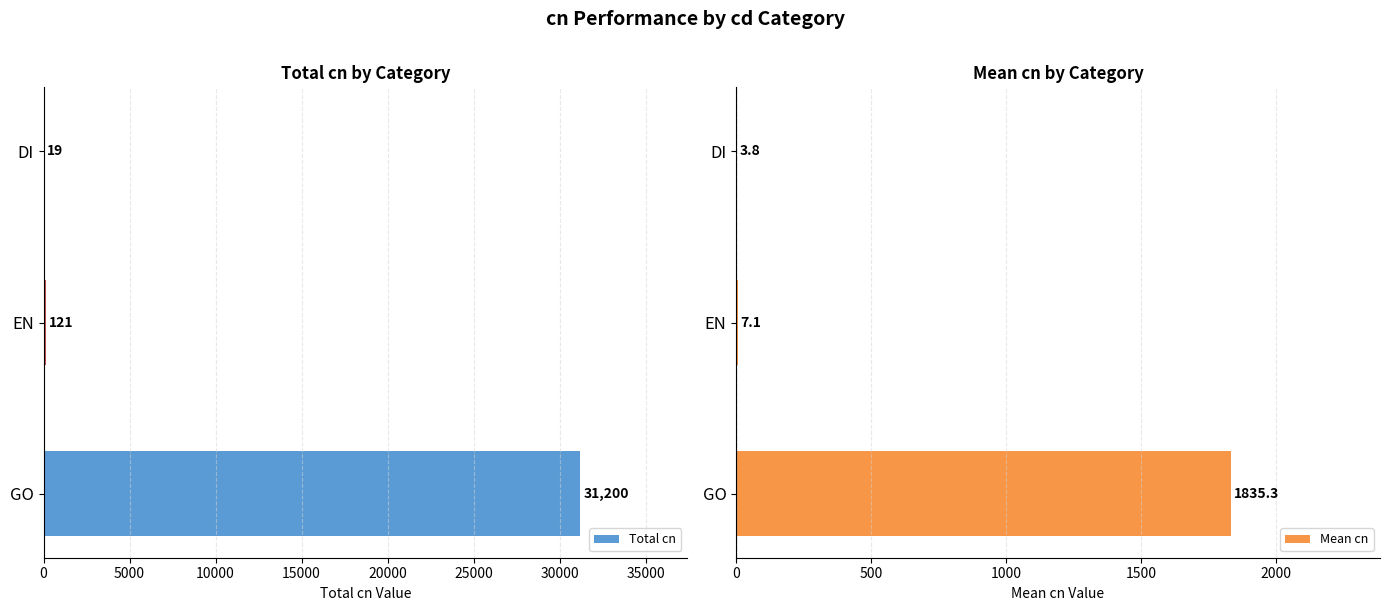

What value does the Total cn series have at EN, to the nearest 100?

100